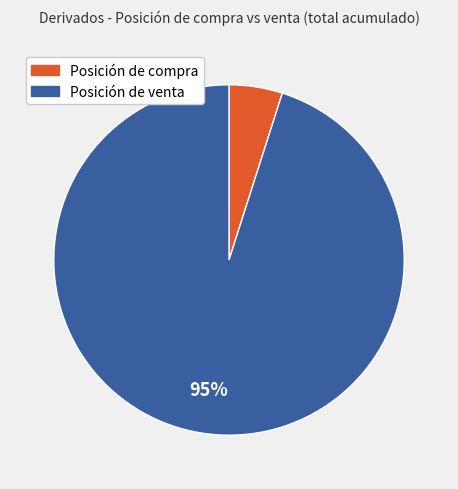

To the nearest percent, what is the average slice percentage?

50%